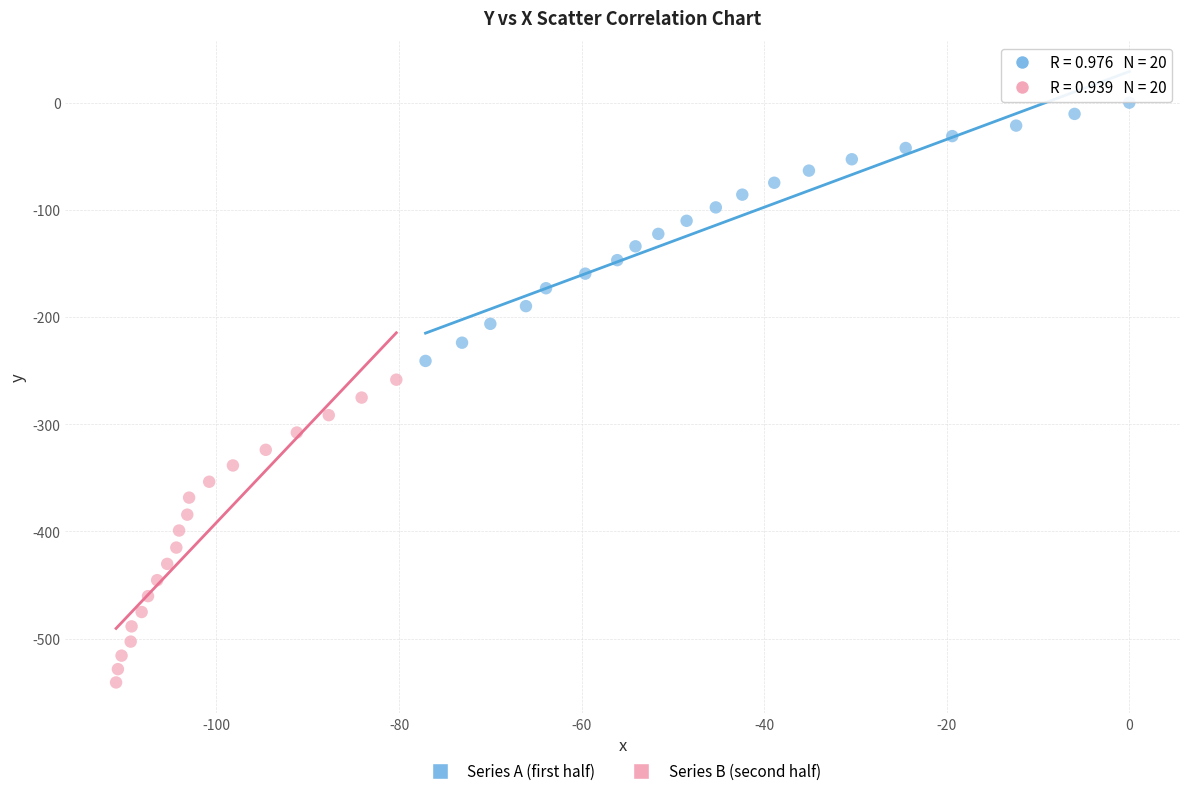

Which series reaches the minimum Y coordinate?

Series B (second half)